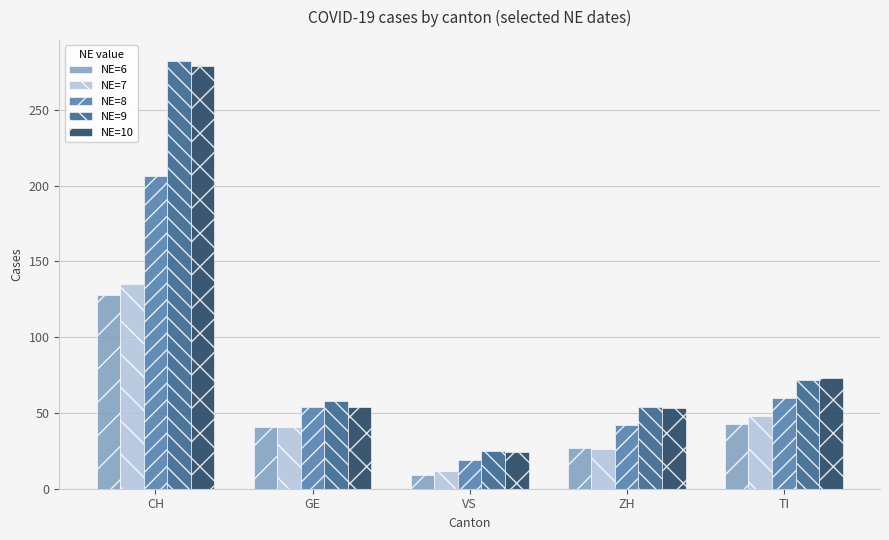

How many distinct data groups are displayed?

5